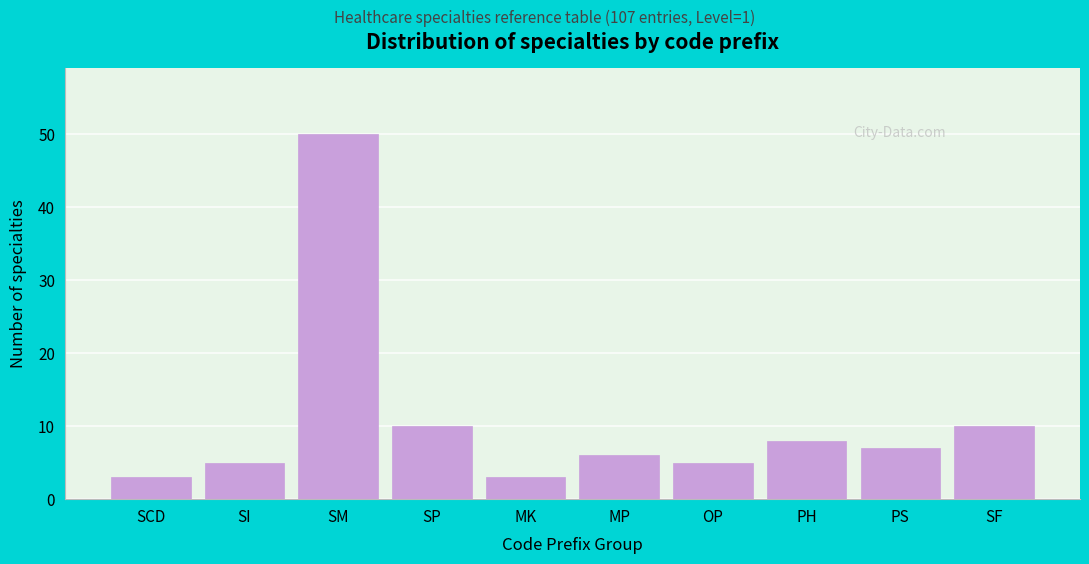

Reading right to left, list all the values displayed in this chart.

SF=10	PS=7	PH=8	OP=5	MP=6	MK=3	SP=10	SM=50	SI=5	SCD=3